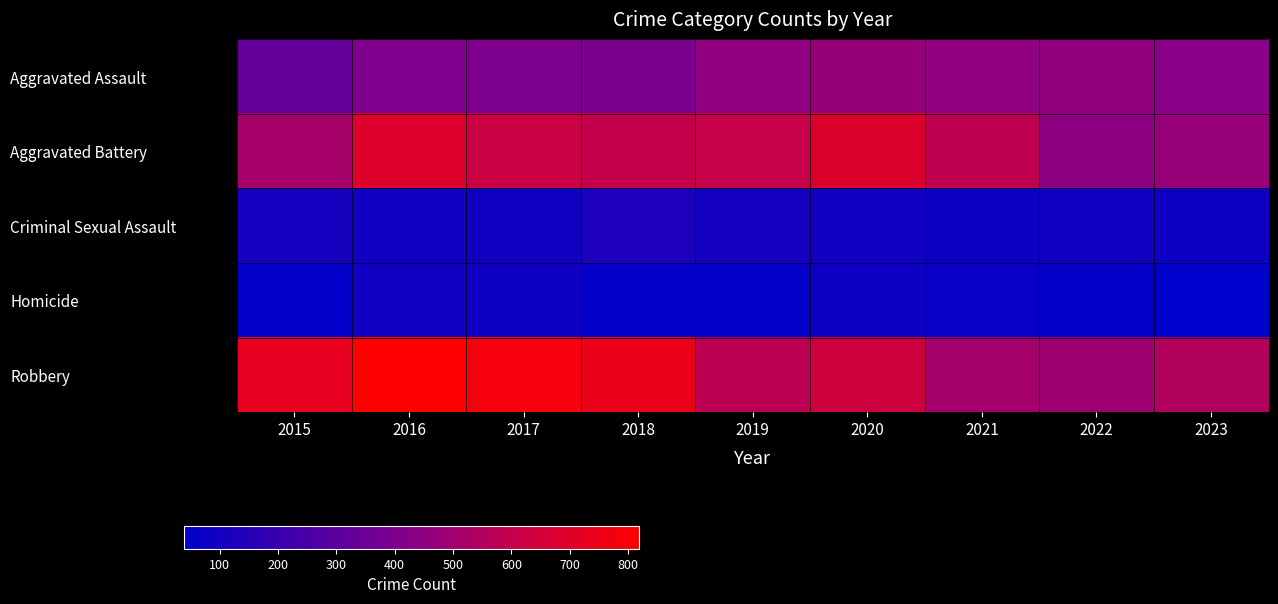

Reading left to right, transcribe all the data shown in this chart.

Aggravated Assault: 2015=323	2016=402	2017=396	2018=392	2019=452	2020=466	2021=452	2022=458	2023=430
Aggravated Battery: 2015=515	2016=691	2017=623	2018=600	2019=608	2020=686	2021=587	2022=446	2023=469
Criminal Sexual Assault: 2015=105	2016=87	2017=91	2018=123	2019=102	2020=89	2021=81	2022=93	2023=82
Homicide: 2015=50	2016=87	2017=82	2018=56	2019=53	2020=81	2021=69	2022=49	2023=39
Robbery: 2015=726	2016=819	2017=780	2018=741	2019=577	2020=637	2021=506	2022=496	2023=549